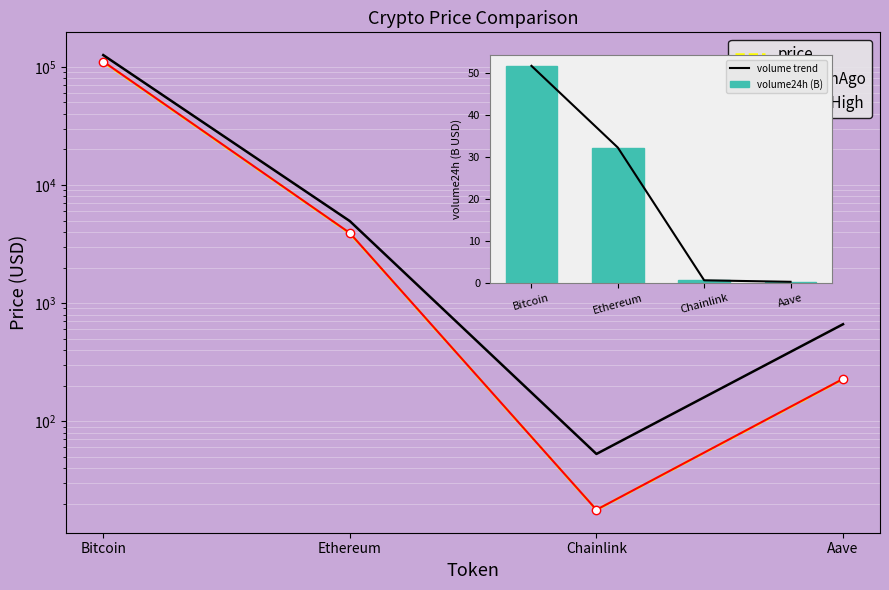

What is the approximate value of price at Ethereum?

3896.1